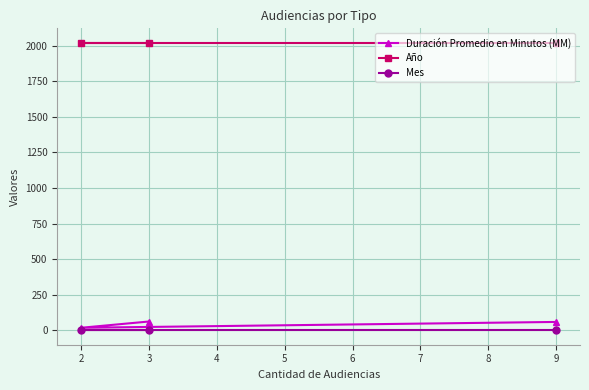

What is the greatest value displayed?

2020